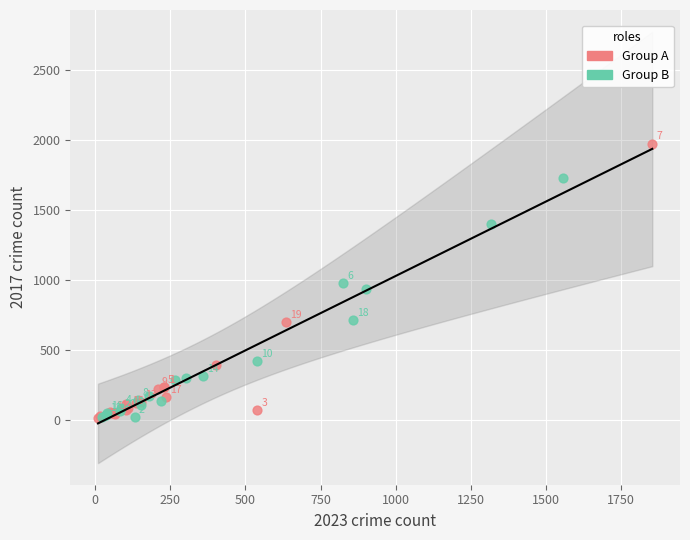

Which series contains the lowest Y value?

Group A